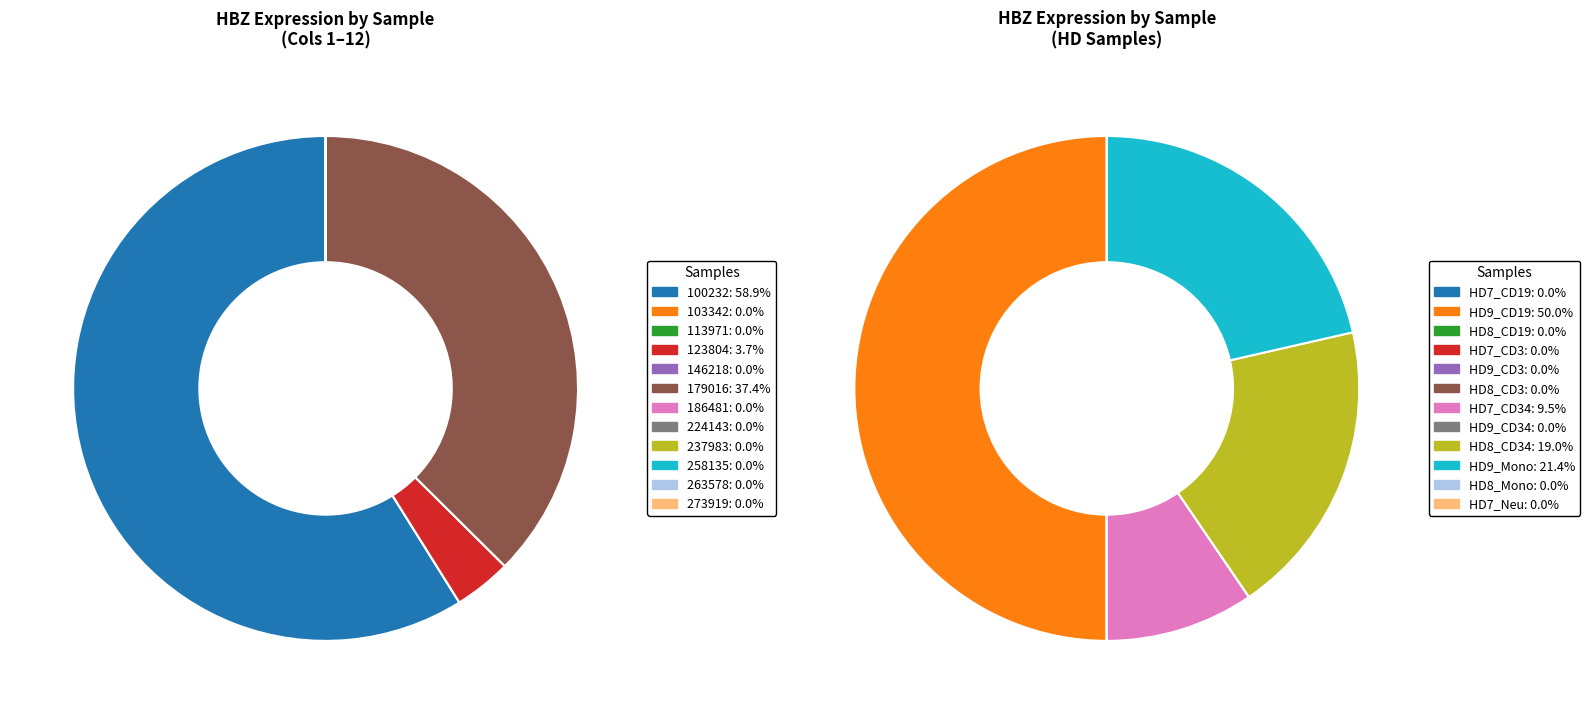

Does any single category account for the majority?

Yes